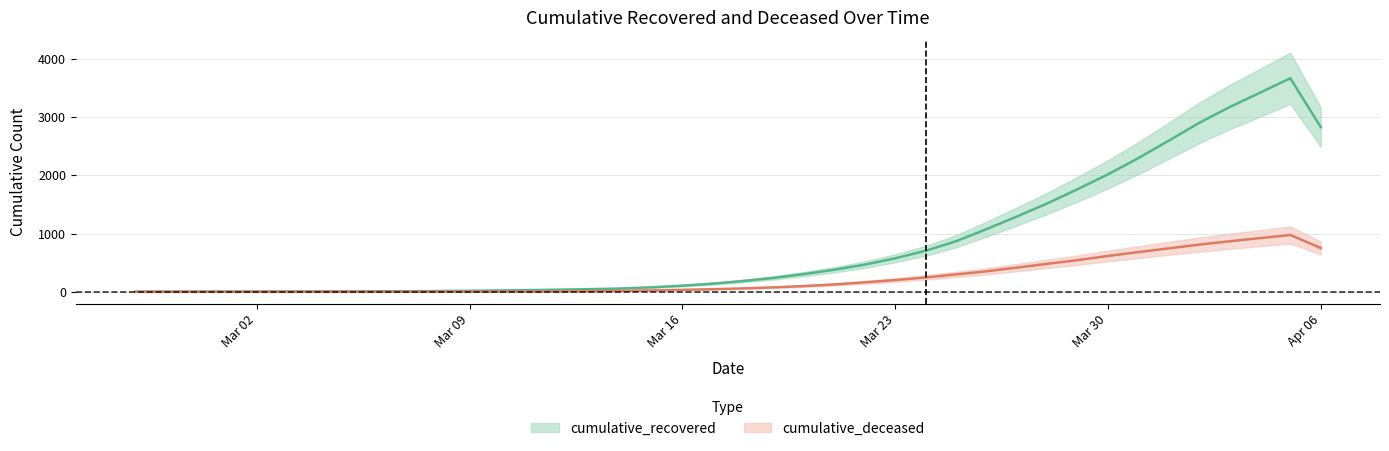

At which label is cumulative_deceased closest to 487?

2020-03-28